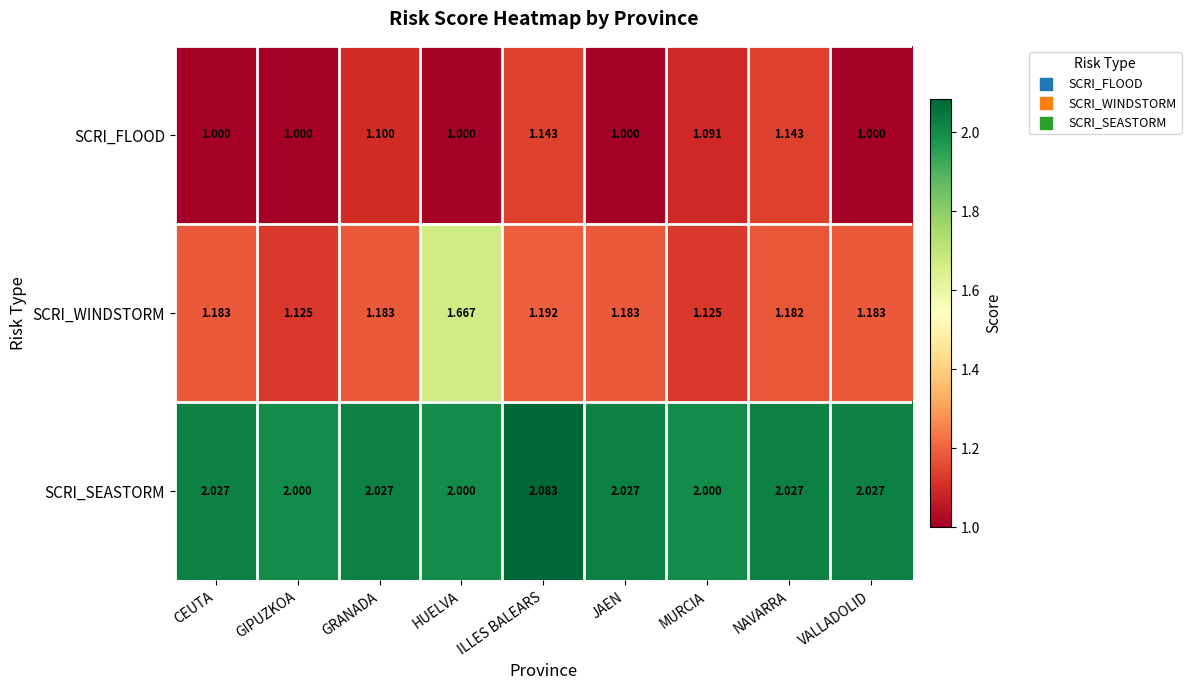

Is the value of SCRI_FLOOD at ILLES BALEARS greater than the value of SCRI_WINDSTORM at JAEN?

No